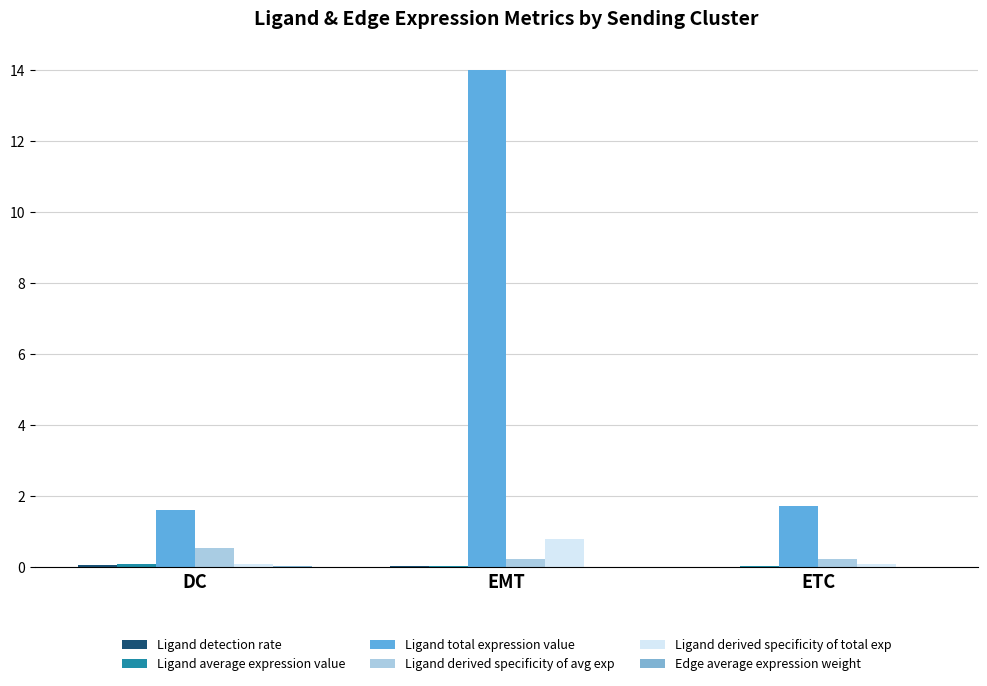

Is the value of Ligand derived specificity of avg exp at ETC greater than the value of Ligand total expression value at EMT?

No